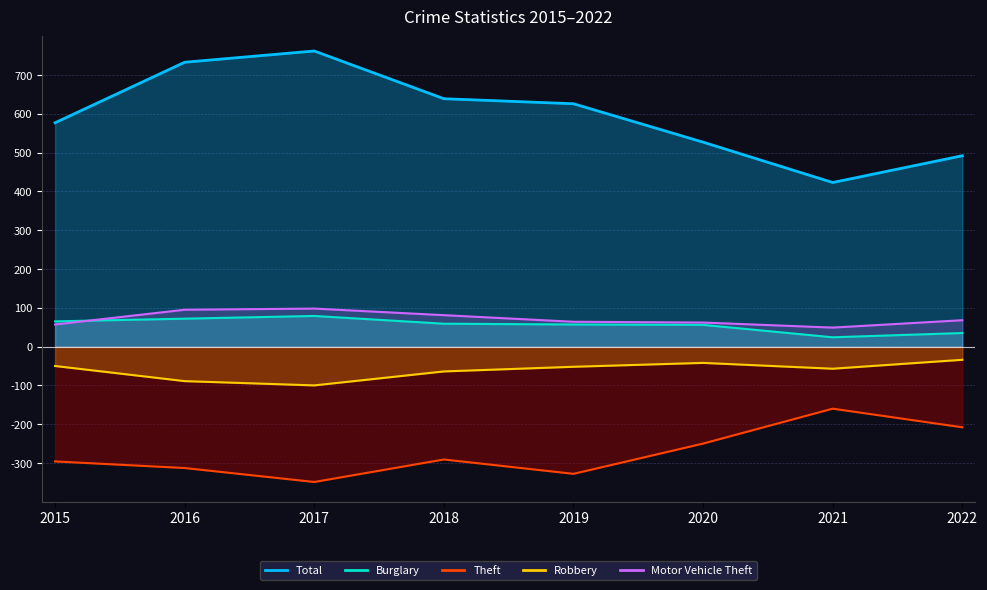

True or false: Theft and Robbery cross at least once.

False